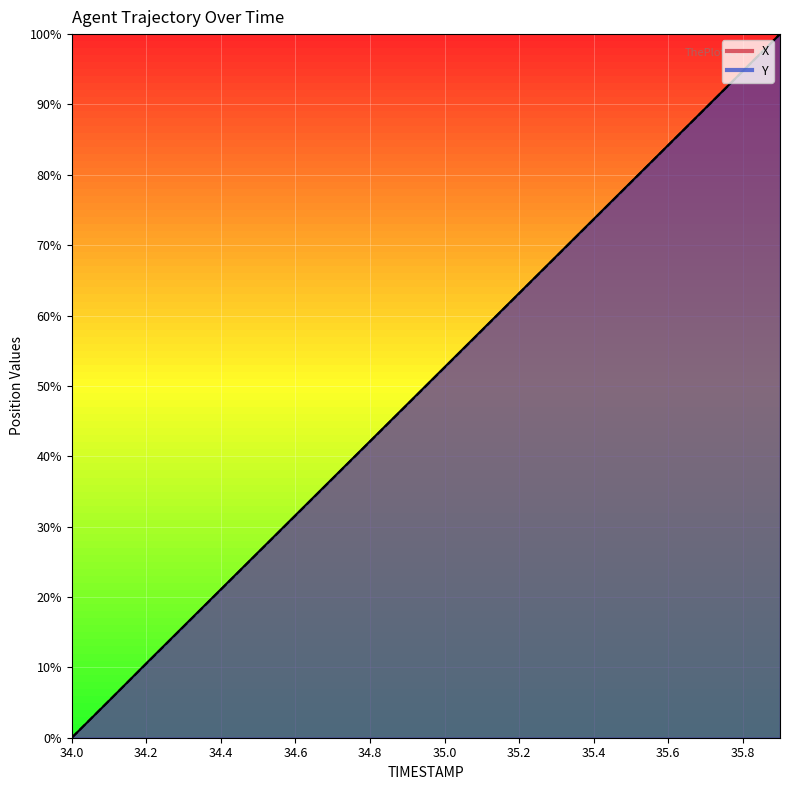

What is the value of the Y point at the 8th from the left?

36.8